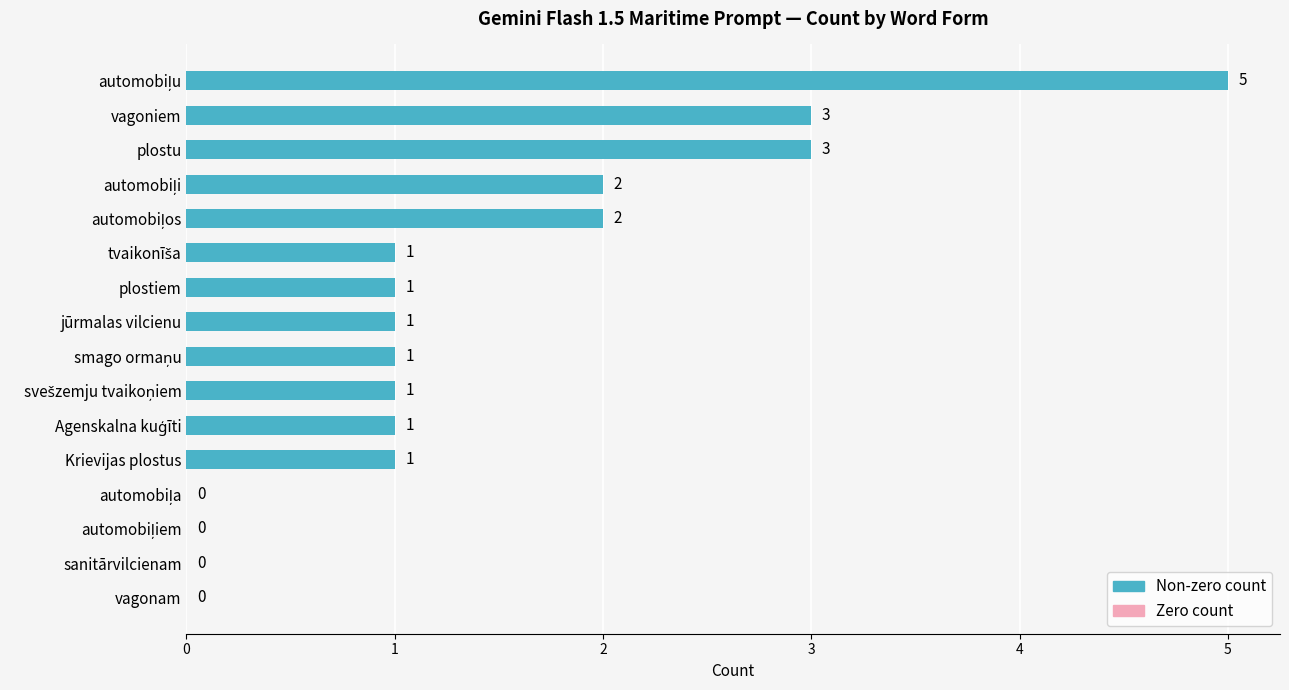

Are the bars horizontal?

Yes